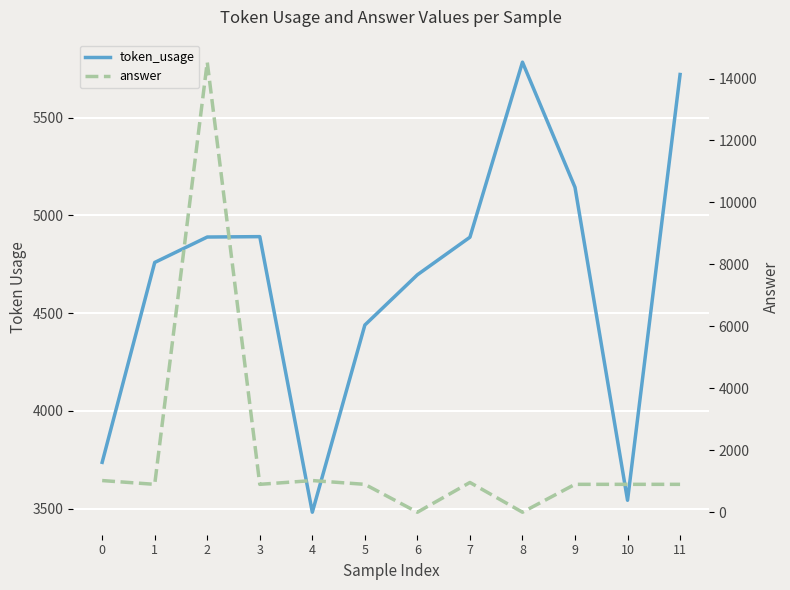

Is it true that token_usage equals 3482 at 4?

True